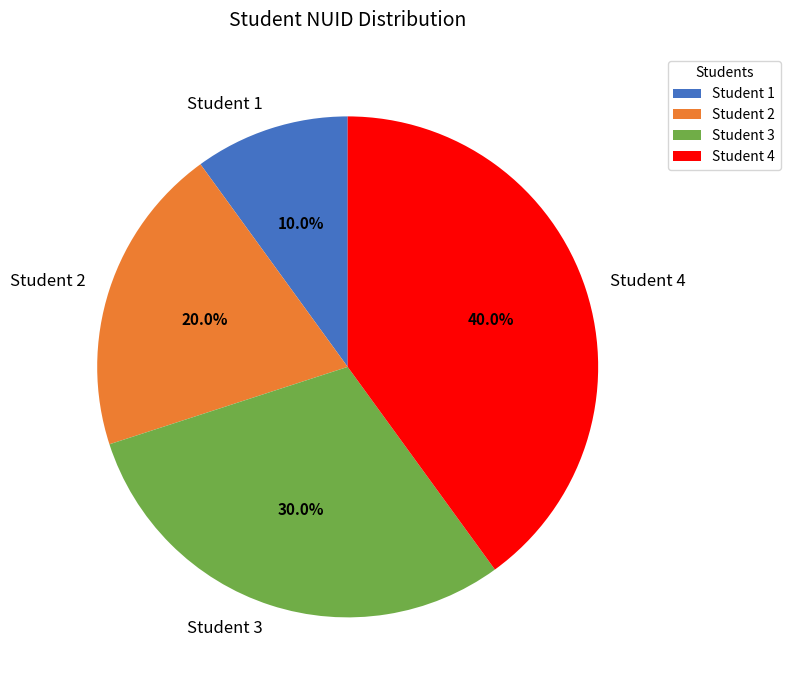

Does Student 2 represent more than half of the total?

No